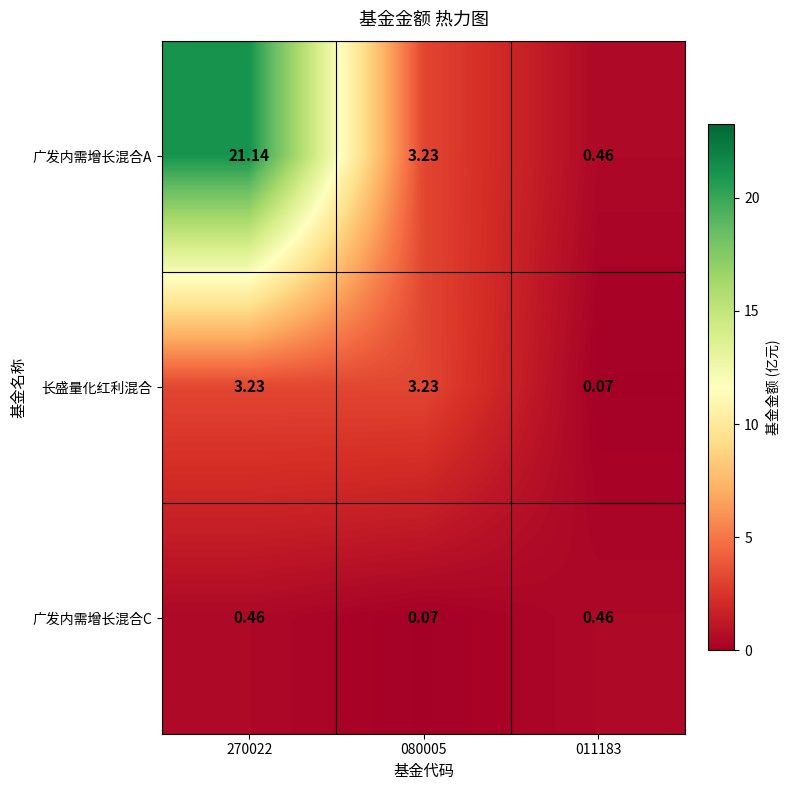

Rank the series by their average value, from highest to lowest.

广发内需增长混合A, 长盛量化红利混合, 广发内需增长混合C